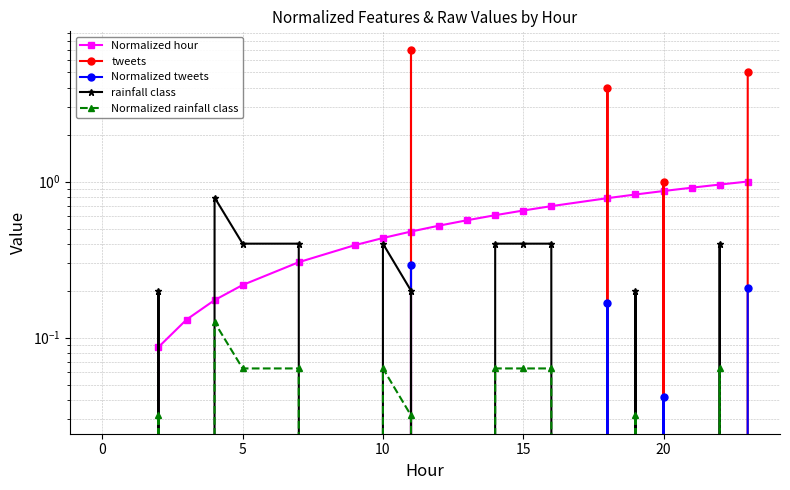

How many data points in Normalized rainfall class are above 0?

11